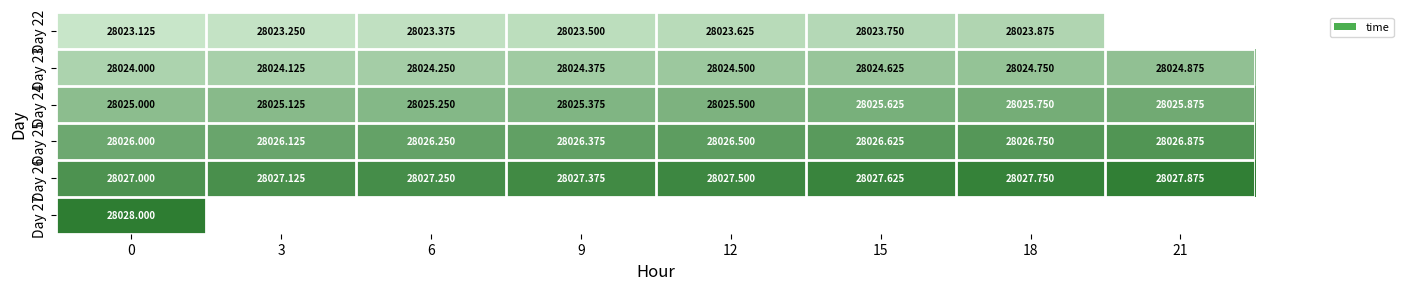

What is the maximum value for Day 25?

28026.9